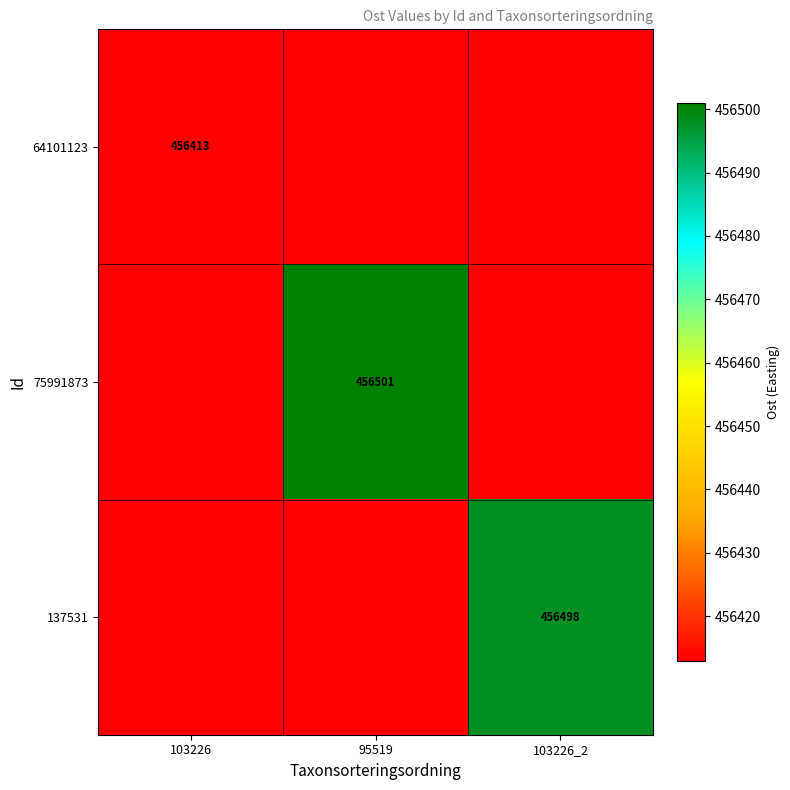

Which has a higher value, 95519 or 103226_2?

95519